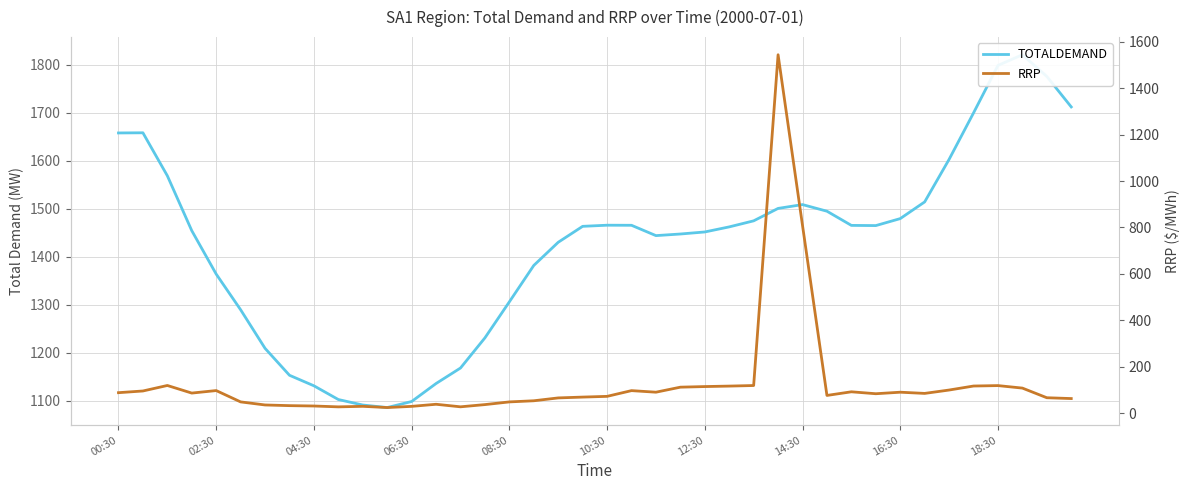

Which series has the largest range (max minus min)?

RRP